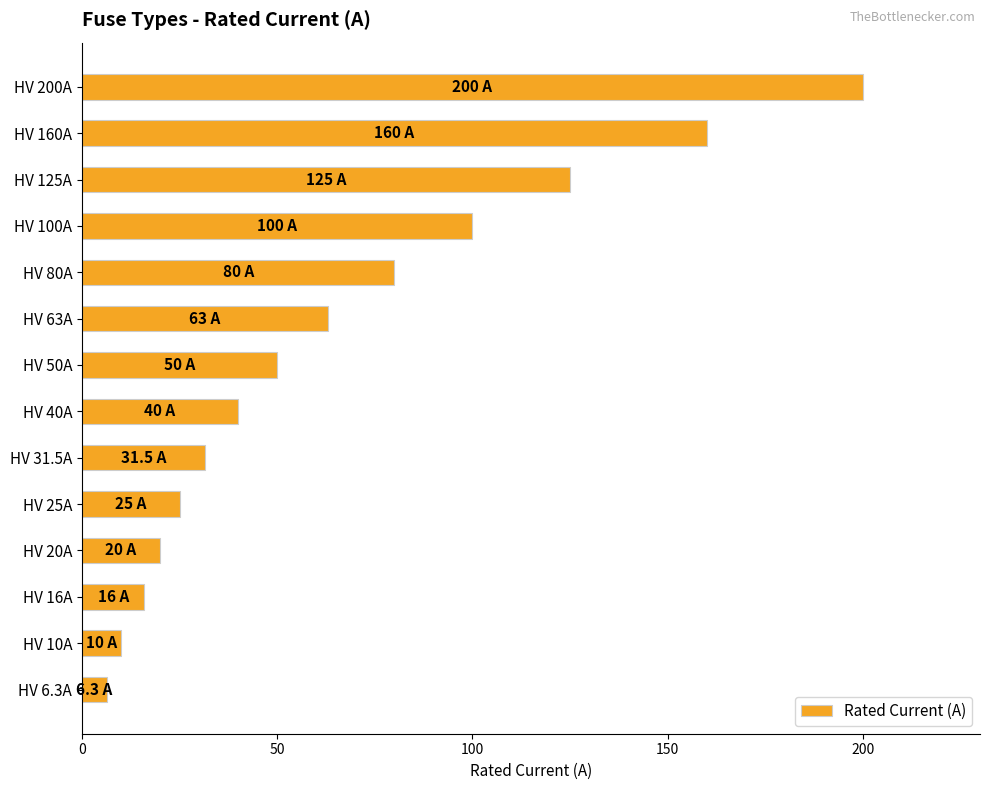

What is the change in value from HV 40A to HV 100A?

+60.0